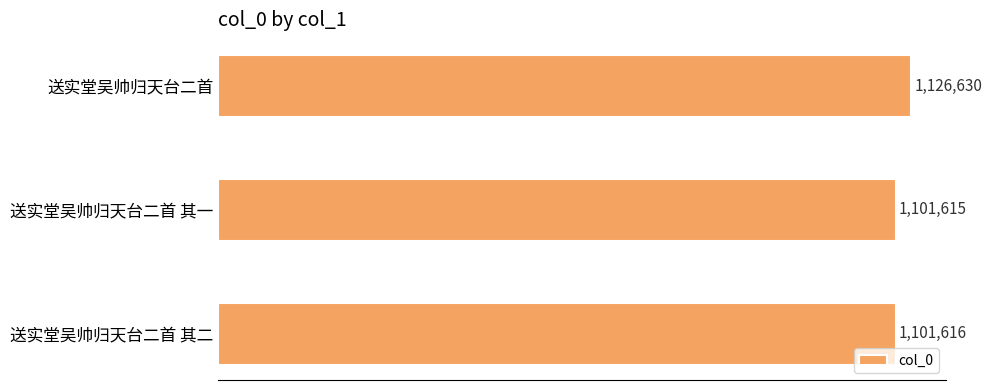

What is the minimum value shown in the chart?

1101615